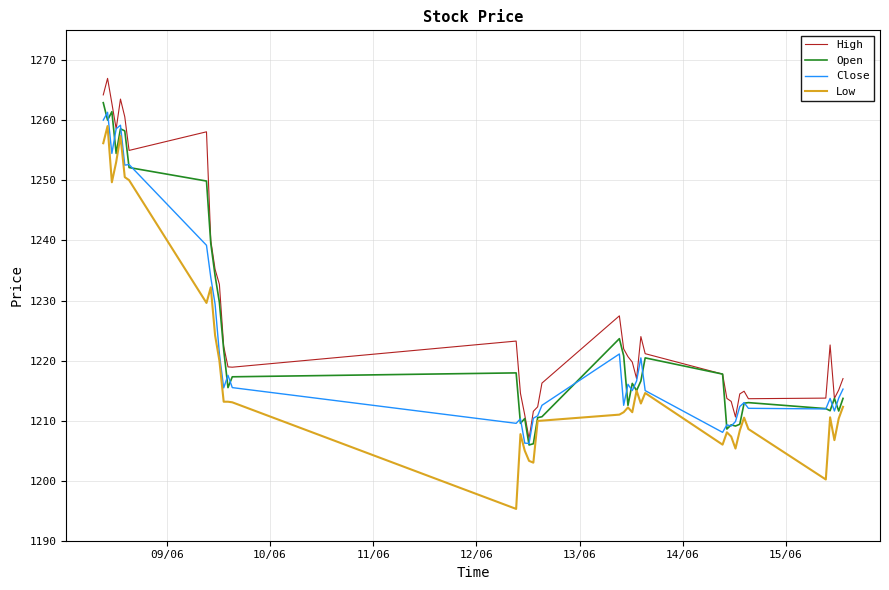

How many categories are shown in the chart?

40